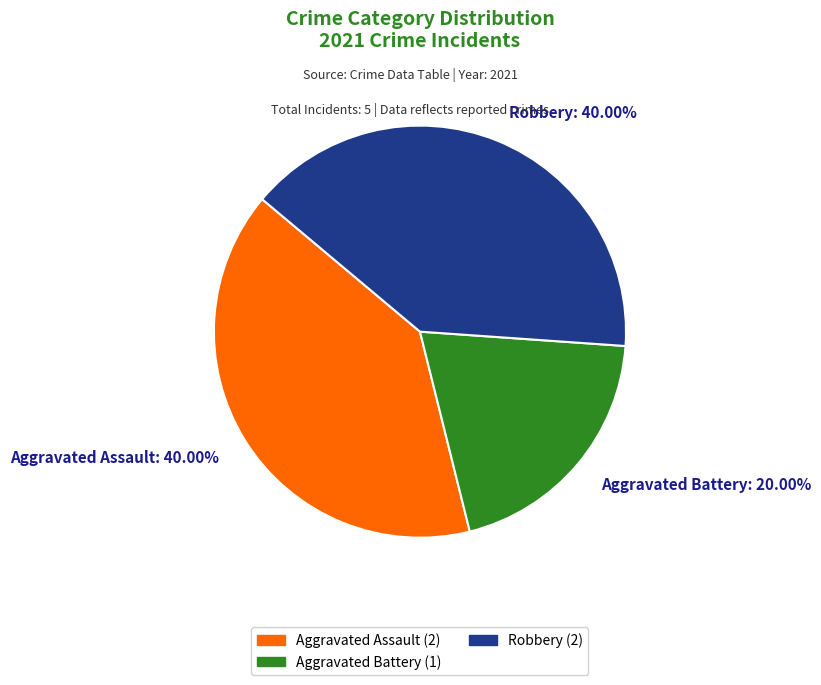

The Aggravated Battery slice represents 33% of the pie. True or false?

False